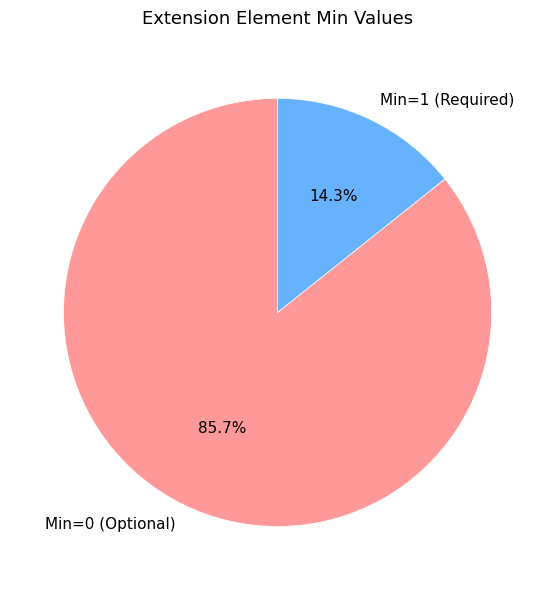

How many slices are in this pie chart?

2